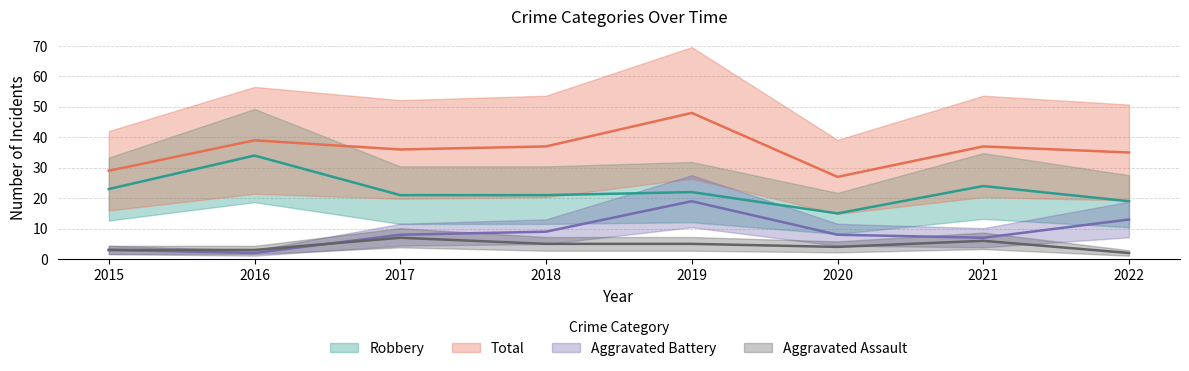

Reading left to right, extract all data points from this chart.

Aggravated Assault: 3	3	7	5	5	4	6	2
Aggravated Battery: 3	2	8	9	19	8	7	13
Robbery: 23	34	21	21	22	15	24	19
Total: 29	39	36	37	48	27	37	35